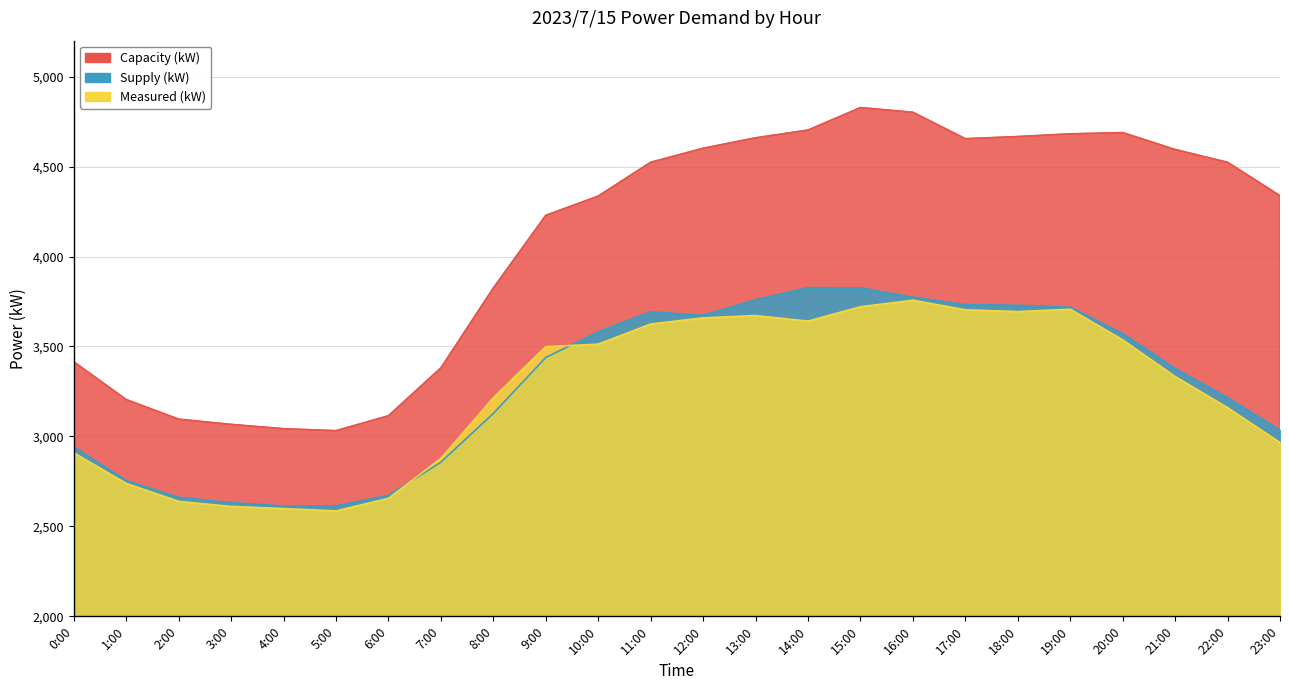

In Measured (kW), how many points are higher than both neighbors (excluding endpoints)?

3